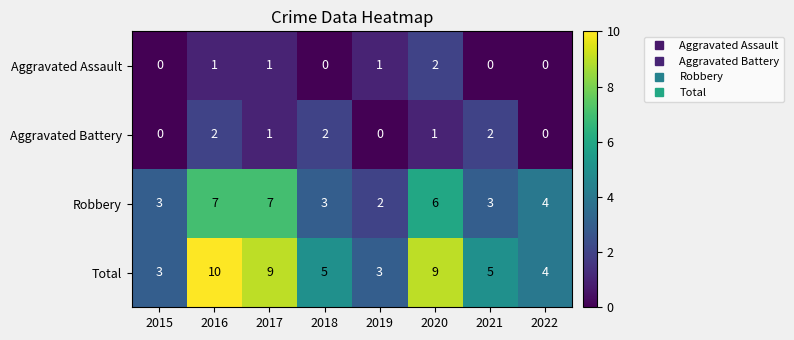

The value of Aggravated Battery at 2016 is 2. True or false?

True